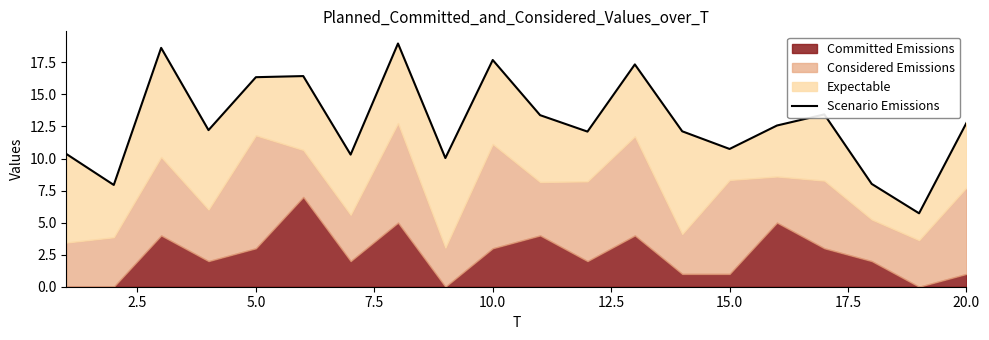

What is the greatest value displayed?

19.0